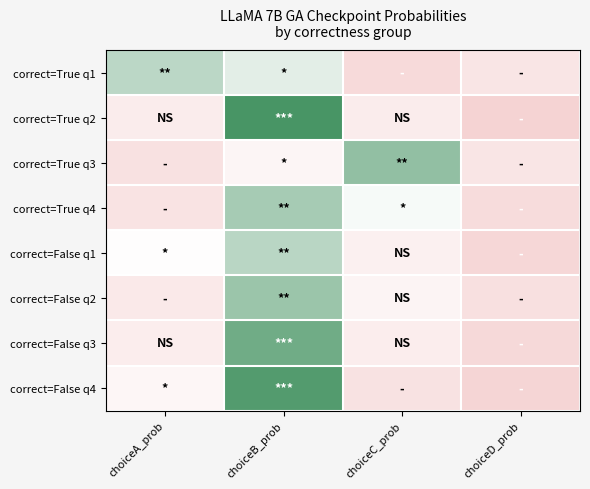

At which category is the sum across all series the highest?

choiceB_prob